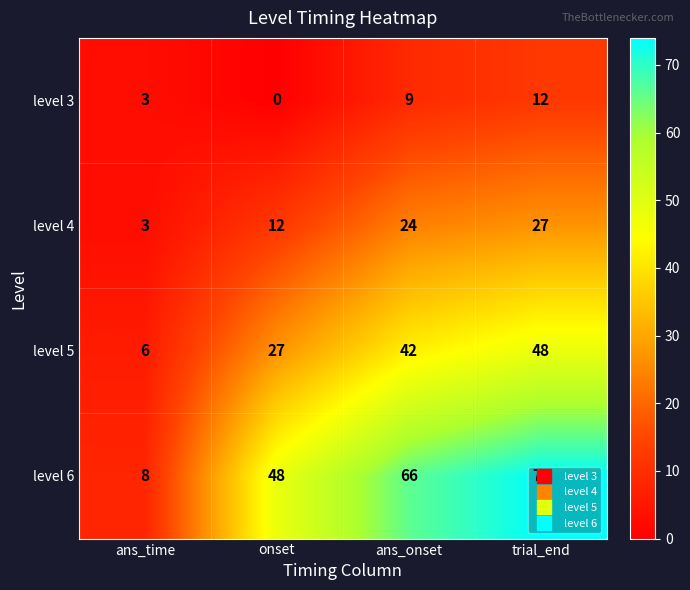

What is the average value of the level 3 series?

6